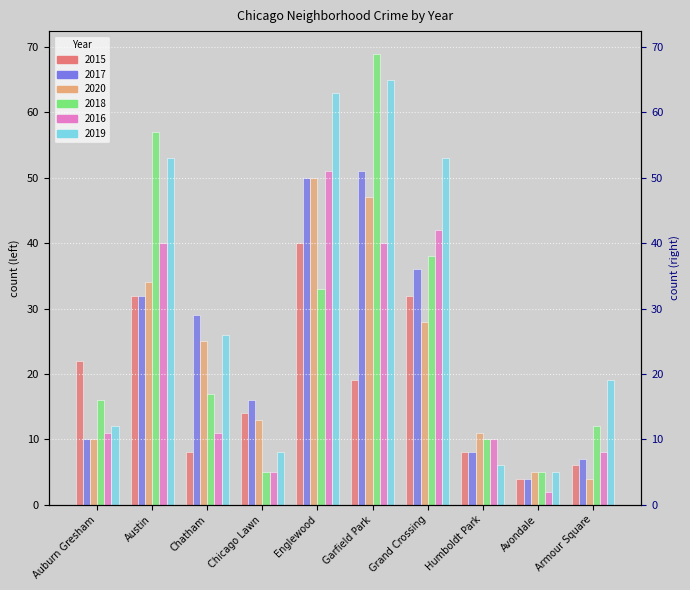

Is the value of 2015 at Auburn Gresham greater than the value of 2019 at Avondale?

Yes